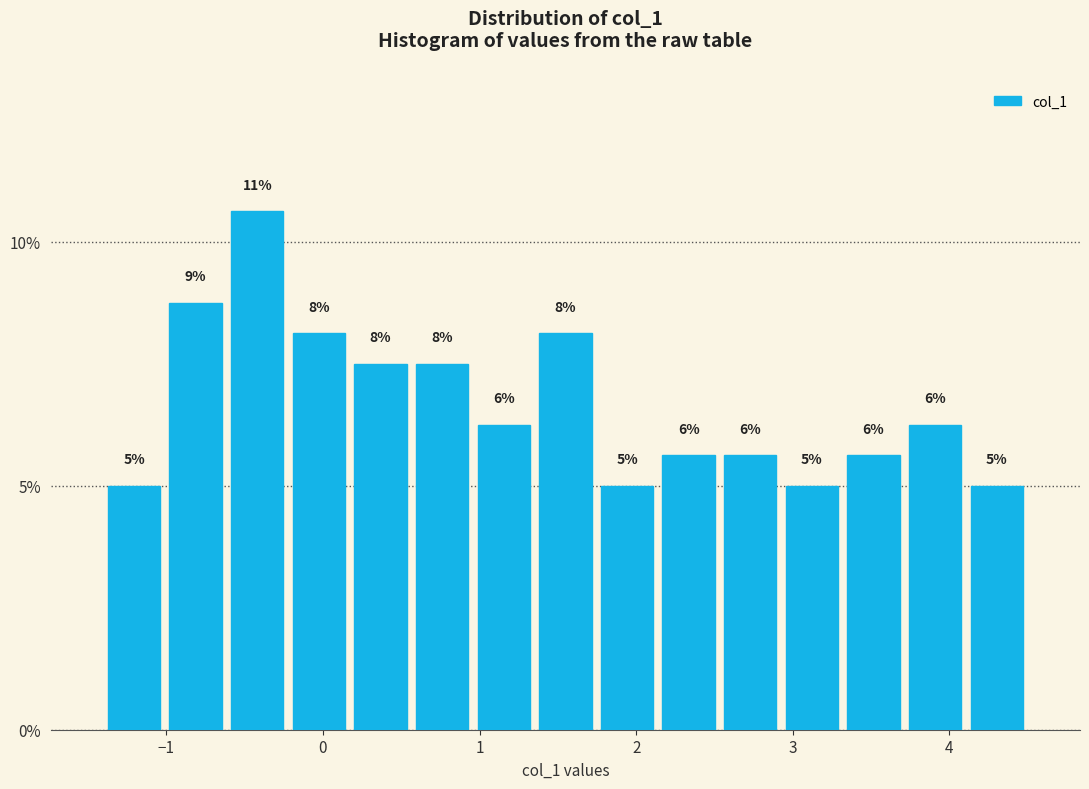

Around what value on the x-axis is the tallest bar? Give the approximate position of its centre, as read against the axis.

-0.4